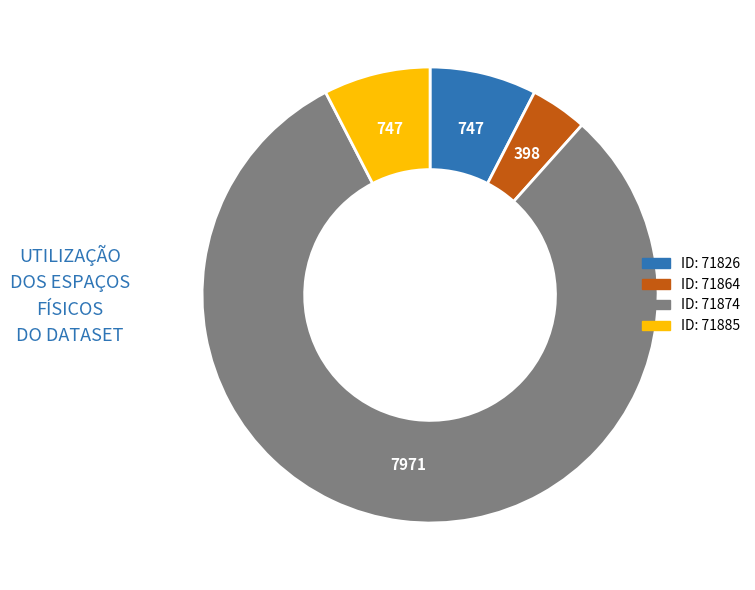

Does any single category account for the majority?

Yes